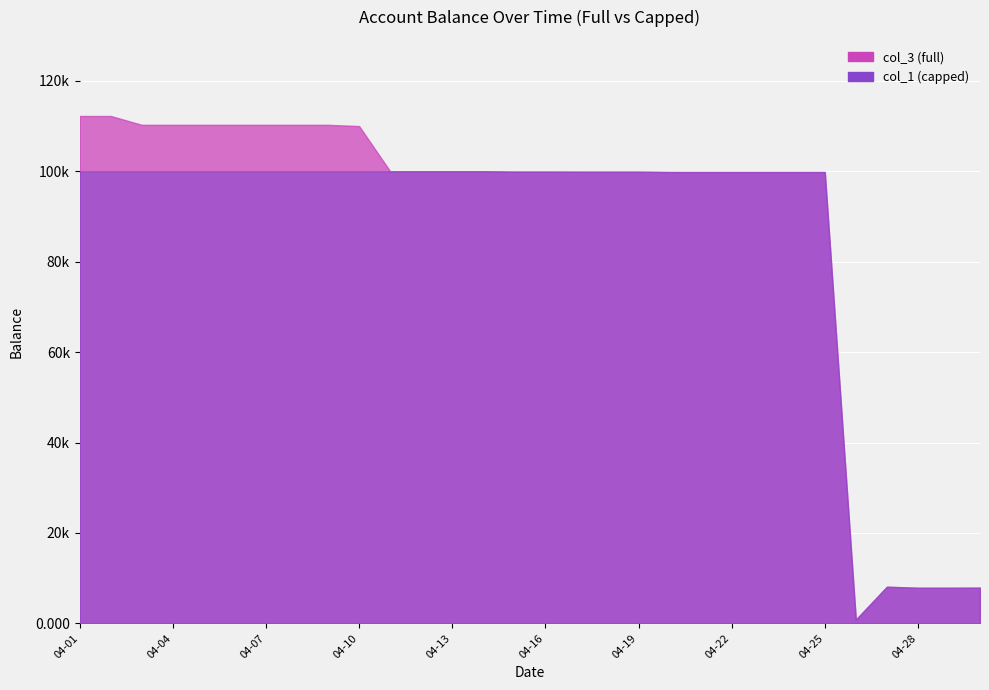

Which label corresponds to the smallest value in the chart?

2023-04-26